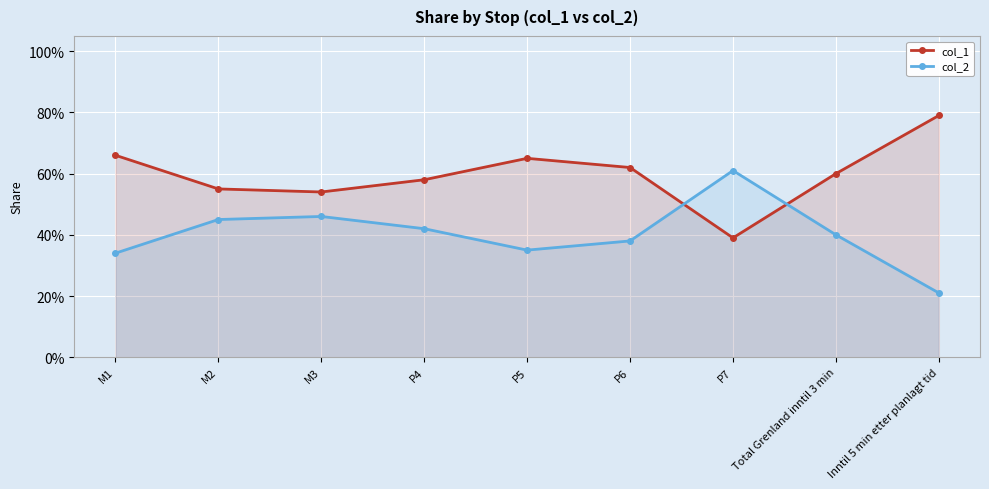

At which category is the sum across all series the highest?

M1